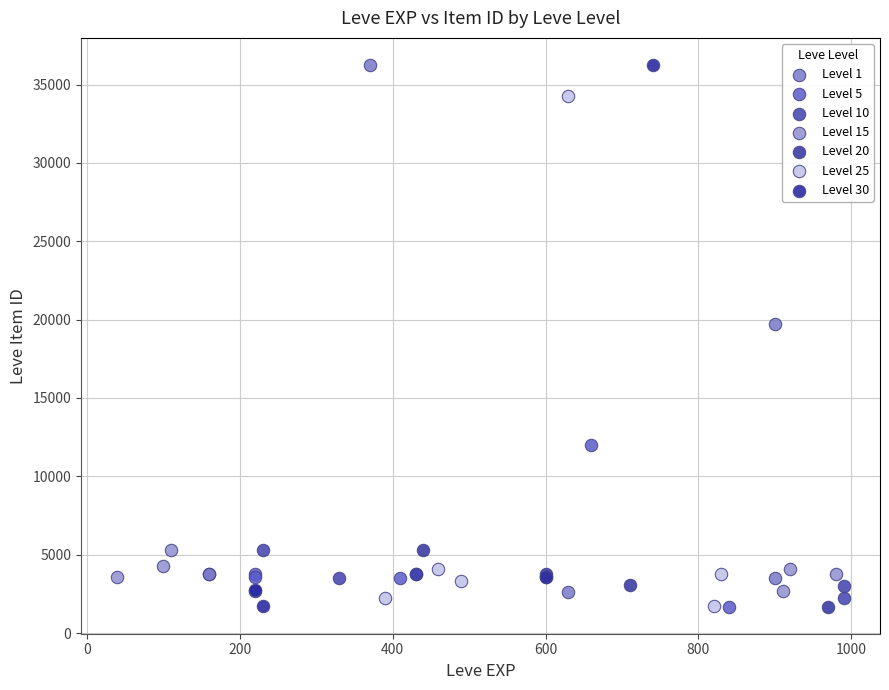

What are all the series names shown in the legend?

Level 1, Level 5, Level 10, Level 15, Level 20, Level 25, Level 30